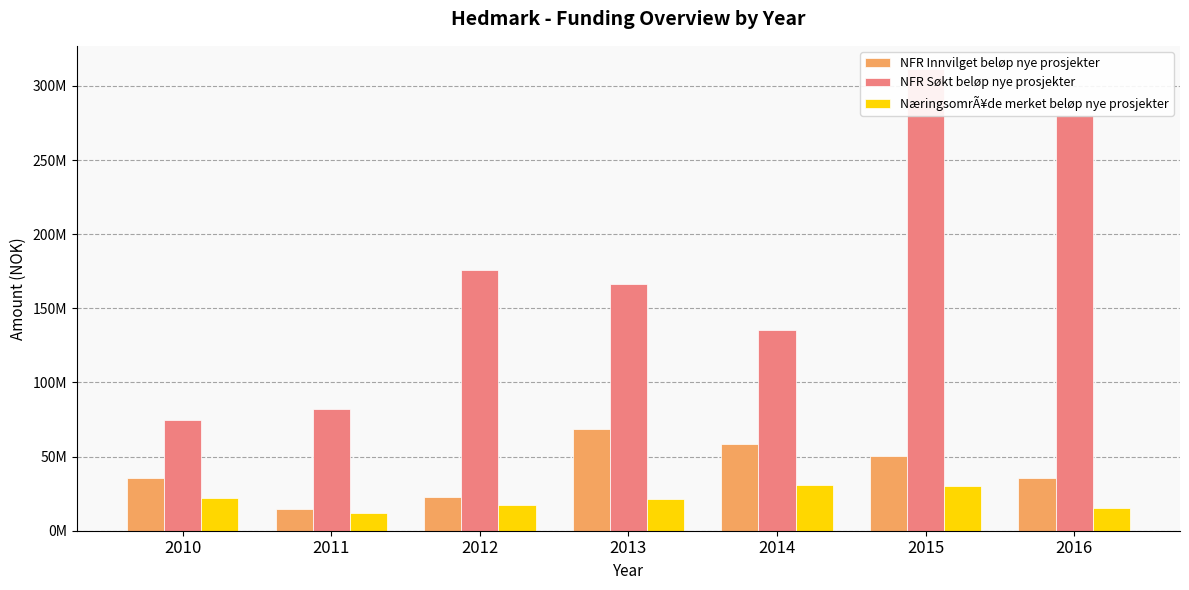

Between 2012 and 2016, which is larger?

2016